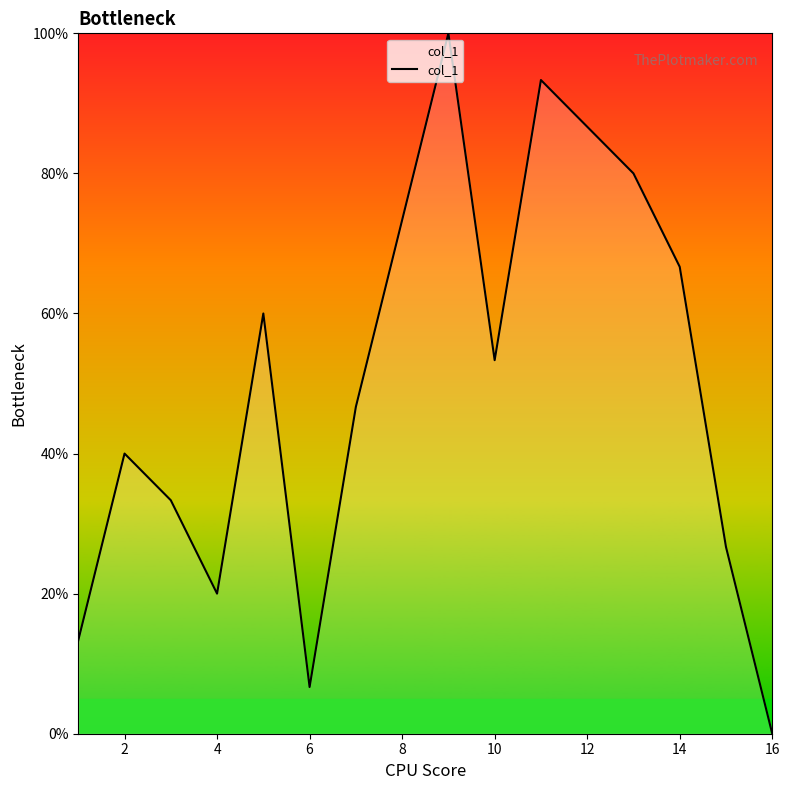

What is the difference between the maximum and minimum values?

100.0